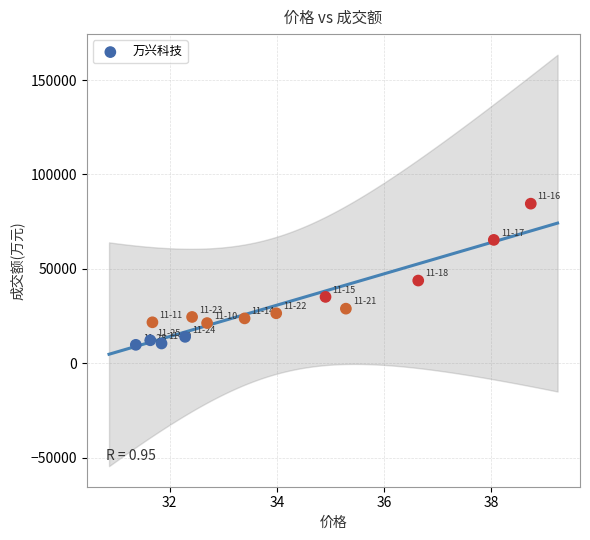

What Y value in the scatter plot is closest to 47138?

43798